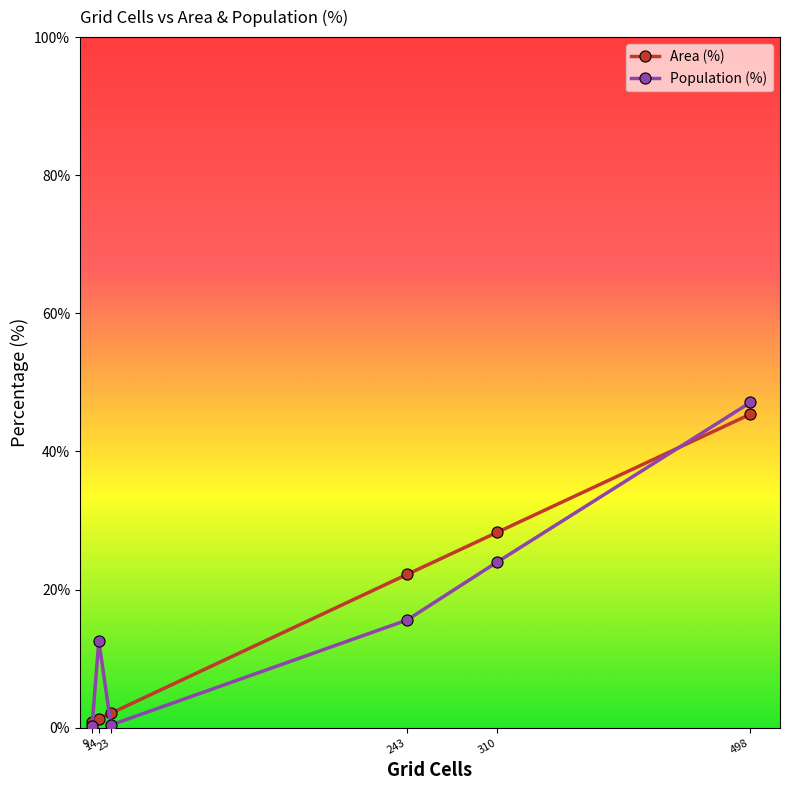

Rank the series by their maximum value, from lowest to highest.

Area (%), Population (%)